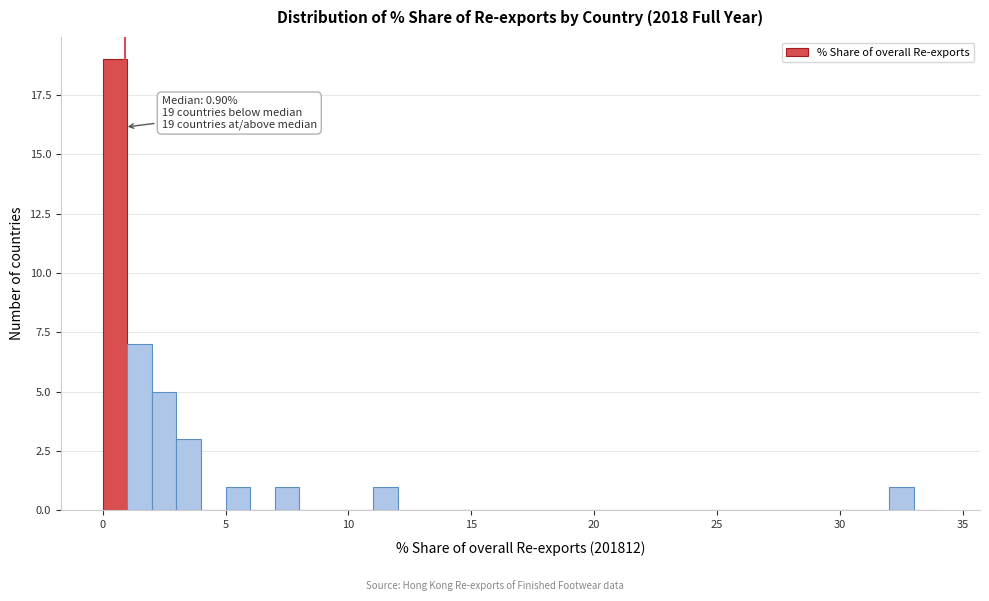

Read against the x-axis, roughly where is the centre of the tallest bar?

0.5